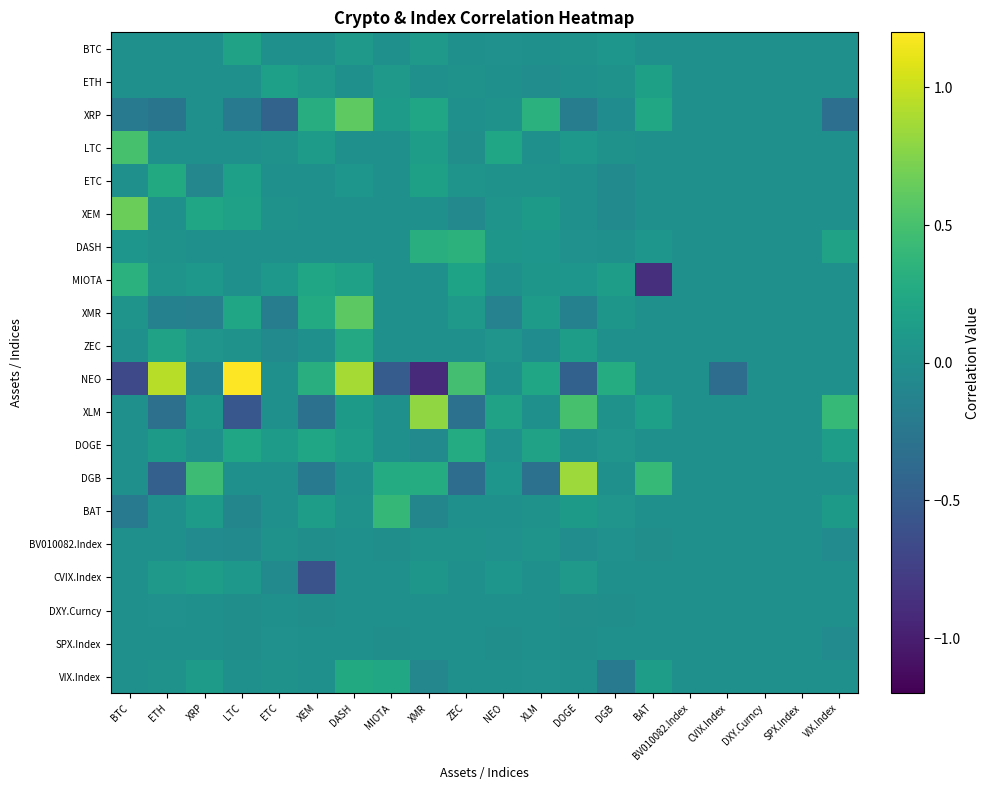

Reading right to left, what are all the values shown in this chart?

BTC: VIX.Index=0.0	SPX.Index=0.0	DXY.Curncy=0.0	CVIX.Index=0.0	BV010082.Index=0.0	BAT=0.0	DGB=0.1	DOGE=0.0	XLM=0.0	NEO=0.0	ZEC=0.0	XMR=0.1	MIOTA=0.0	DASH=0.1	XEM=0.0	ETC=0.0	LTC=0.2	XRP=0.0	ETH=0.0	BTC=0.0
ETH: VIX.Index=0.0	SPX.Index=0.0	DXY.Curncy=0.0	CVIX.Index=0.0	BV010082.Index=0.0	BAT=0.2	DGB=0.0	DOGE=0.0	XLM=-0.0	NEO=0.0	ZEC=0.0	XMR=0.0	MIOTA=0.1	DASH=0.0	XEM=0.1	ETC=0.2	LTC=0.0	XRP=0.0	ETH=0.0	BTC=0.0
XRP: VIX.Index=-0.3	SPX.Index=0.0	DXY.Curncy=0.0	CVIX.Index=0.0	BV010082.Index=0.0	BAT=0.2	DGB=-0.0	DOGE=-0.2	XLM=0.3	NEO=0.0	ZEC=0.0	XMR=0.2	MIOTA=0.1	DASH=0.6	XEM=0.3	ETC=-0.4	LTC=-0.2	XRP=0.0	ETH=-0.3	BTC=-0.2
LTC: VIX.Index=0.0	SPX.Index=0.0	DXY.Curncy=0.0	CVIX.Index=0.0	BV010082.Index=0.0	BAT=0.0	DGB=0.0	DOGE=0.1	XLM=0.0	NEO=0.2	ZEC=-0.0	XMR=0.1	MIOTA=0.0	DASH=0.0	XEM=0.1	ETC=0.0	LTC=0.0	XRP=0.0	ETH=0.0	BTC=0.5
ETC: VIX.Index=0.0	SPX.Index=0.0	DXY.Curncy=0.0	CVIX.Index=0.0	BV010082.Index=0.0	BAT=0.0	DGB=-0.0	DOGE=0.0	XLM=0.0	NEO=0.0	ZEC=0.0	XMR=0.2	MIOTA=0.0	DASH=0.1	XEM=0.0	ETC=0.0	LTC=0.2	XRP=-0.1	ETH=0.3	BTC=0.0
XEM: VIX.Index=0.0	SPX.Index=0.0	DXY.Curncy=0.0	CVIX.Index=0.0	BV010082.Index=0.0	BAT=0.0	DGB=-0.1	DOGE=0.0	XLM=0.1	NEO=0.0	ZEC=-0.1	XMR=0.0	MIOTA=0.0	DASH=0.0	XEM=0.0	ETC=0.0	LTC=0.2	XRP=0.2	ETH=0.0	BTC=0.7
DASH: VIX.Index=0.2	SPX.Index=0.0	DXY.Curncy=0.0	CVIX.Index=0.0	BV010082.Index=0.0	BAT=0.1	DGB=0.0	DOGE=0.0	XLM=0.1	NEO=0.1	ZEC=0.3	XMR=0.3	MIOTA=0.0	DASH=0.0	XEM=0.0	ETC=0.0	LTC=0.0	XRP=0.0	ETH=0.0	BTC=0.1
MIOTA: VIX.Index=0.0	SPX.Index=0.0	DXY.Curncy=0.0	CVIX.Index=0.0	BV010082.Index=0.0	BAT=-0.9	DGB=0.1	DOGE=0.1	XLM=0.1	NEO=0.0	ZEC=0.2	XMR=0.0	MIOTA=0.0	DASH=0.2	XEM=0.2	ETC=0.1	LTC=0.0	XRP=0.1	ETH=0.0	BTC=0.3
XMR: VIX.Index=0.0	SPX.Index=0.0	DXY.Curncy=0.0	CVIX.Index=0.0	BV010082.Index=0.0	BAT=0.0	DGB=0.1	DOGE=-0.1	XLM=0.1	NEO=-0.1	ZEC=0.1	XMR=0.0	MIOTA=0.0	DASH=0.6	XEM=0.3	ETC=-0.2	LTC=0.2	XRP=-0.2	ETH=-0.1	BTC=0.0
ZEC: VIX.Index=0.0	SPX.Index=0.0	DXY.Curncy=0.0	CVIX.Index=0.0	BV010082.Index=0.0	BAT=0.0	DGB=0.0	DOGE=0.1	XLM=-0.0	NEO=0.1	ZEC=0.0	XMR=0.0	MIOTA=0.0	DASH=0.2	XEM=-0.0	ETC=-0.0	LTC=0.0	XRP=0.1	ETH=0.2	BTC=0.0
NEO: VIX.Index=0.0	SPX.Index=0.0	DXY.Curncy=0.0	CVIX.Index=-0.3	BV010082.Index=0.0	BAT=0.0	DGB=0.3	DOGE=-0.5	XLM=0.2	NEO=0.0	ZEC=0.5	XMR=-0.9	MIOTA=-0.5	DASH=0.9	XEM=0.3	ETC=0.0	LTC=1.2	XRP=-0.1	ETH=0.9	BTC=-0.7
XLM: VIX.Index=0.4	SPX.Index=0.0	DXY.Curncy=0.0	CVIX.Index=0.0	BV010082.Index=0.0	BAT=0.2	DGB=0.0	DOGE=0.5	XLM=0.0	NEO=0.2	ZEC=-0.3	XMR=0.8	MIOTA=0.0	DASH=0.1	XEM=-0.3	ETC=0.0	LTC=-0.5	XRP=0.1	ETH=-0.3	BTC=0.0
DOGE: VIX.Index=0.1	SPX.Index=0.0	DXY.Curncy=0.0	CVIX.Index=0.0	BV010082.Index=0.0	BAT=0.0	DGB=0.1	DOGE=0.0	XLM=0.2	NEO=0.0	ZEC=0.3	XMR=-0.1	MIOTA=0.0	DASH=0.1	XEM=0.2	ETC=0.1	LTC=0.2	XRP=0.0	ETH=0.1	BTC=0.0
DGB: VIX.Index=0.0	SPX.Index=0.0	DXY.Curncy=0.0	CVIX.Index=0.0	BV010082.Index=0.0	BAT=0.4	DGB=0.0	DOGE=0.8	XLM=-0.3	NEO=0.1	ZEC=-0.3	XMR=0.3	MIOTA=0.3	DASH=0.0	XEM=-0.2	ETC=0.0	LTC=0.0	XRP=0.4	ETH=-0.5	BTC=0.0
BAT: VIX.Index=0.1	SPX.Index=0.0	DXY.Curncy=0.0	CVIX.Index=0.0	BV010082.Index=0.0	BAT=0.0	DGB=0.1	DOGE=0.1	XLM=0.0	NEO=0.0	ZEC=0.0	XMR=-0.1	MIOTA=0.4	DASH=0.0	XEM=0.1	ETC=0.0	LTC=-0.1	XRP=0.1	ETH=0.0	BTC=-0.2
BV010082.Index: VIX.Index=-0.0	SPX.Index=0.0	DXY.Curncy=0.0	CVIX.Index=0.0	BV010082.Index=0.0	BAT=-0.0	DGB=0.0	DOGE=-0.0	XLM=0.0	NEO=0.0	ZEC=0.0	XMR=0.0	MIOTA=-0.0	DASH=0.0	XEM=-0.0	ETC=0.0	LTC=-0.1	XRP=-0.0	ETH=0.0	BTC=0.0
CVIX.Index: VIX.Index=0.0	SPX.Index=0.0	DXY.Curncy=0.0	CVIX.Index=0.0	BV010082.Index=0.0	BAT=0.0	DGB=0.0	DOGE=0.1	XLM=0.0	NEO=0.1	ZEC=0.0	XMR=0.1	MIOTA=0.0	DASH=0.0	XEM=-0.6	ETC=-0.1	LTC=0.1	XRP=0.1	ETH=0.1	BTC=0.0
DXY.Curncy: VIX.Index=0.0	SPX.Index=0.0	DXY.Curncy=0.0	CVIX.Index=0.0	BV010082.Index=0.0	BAT=0.0	DGB=-0.0	DOGE=-0.0	XLM=0.0	NEO=0.0	ZEC=0.0	XMR=0.0	MIOTA=0.0	DASH=0.0	XEM=-0.0	ETC=0.0	LTC=-0.0	XRP=0.0	ETH=0.0	BTC=0.0
SPX.Index: VIX.Index=-0.0	SPX.Index=0.0	DXY.Curncy=0.0	CVIX.Index=0.0	BV010082.Index=0.0	BAT=0.0	DGB=0.0	DOGE=-0.0	XLM=0.0	NEO=-0.0	ZEC=0.0	XMR=0.0	MIOTA=-0.0	DASH=0.0	XEM=0.0	ETC=0.0	LTC=-0.0	XRP=0.0	ETH=0.0	BTC=0.0
VIX.Index: VIX.Index=0.0	SPX.Index=0.0	DXY.Curncy=0.0	CVIX.Index=0.0	BV010082.Index=0.0	BAT=0.1	DGB=-0.2	DOGE=0.0	XLM=0.0	NEO=0.0	ZEC=0.0	XMR=-0.1	MIOTA=0.2	DASH=0.3	XEM=0.0	ETC=0.0	LTC=0.0	XRP=0.1	ETH=0.0	BTC=0.0